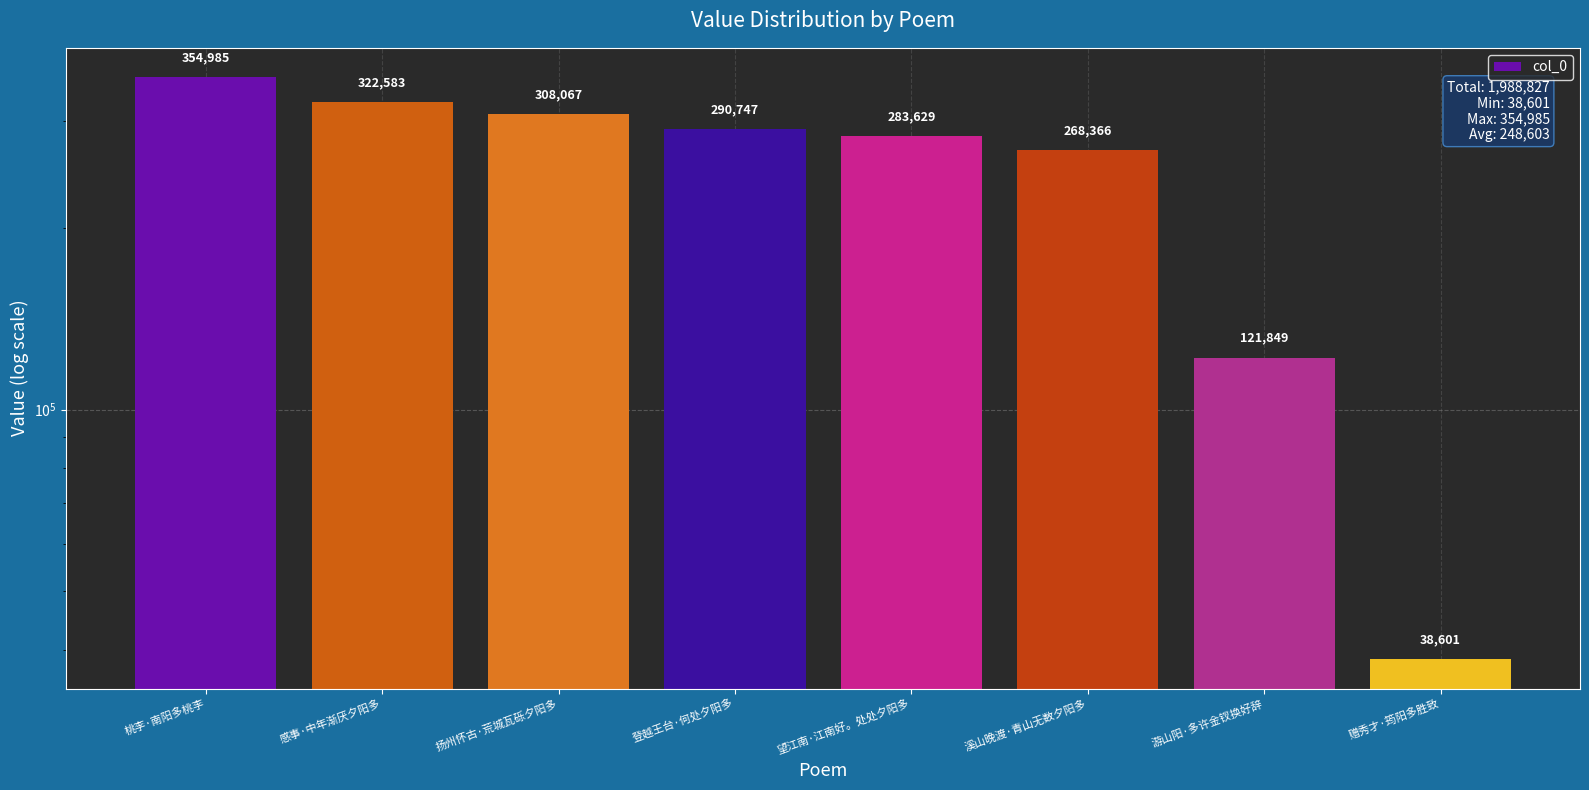

List the labels in order of value, smallest first.

赠秀才·筠阳多胜致, 游山阳·多许金钗换好辞, 溪山晚渡·青山无数夕阳多, 望江南·江南好。处处夕阳多, 登越王台·何处夕阳多, 扬州怀古·荒城瓦砾夕阳多, 感事·中年渐厌夕阳多, 桃李·南阳多桃李